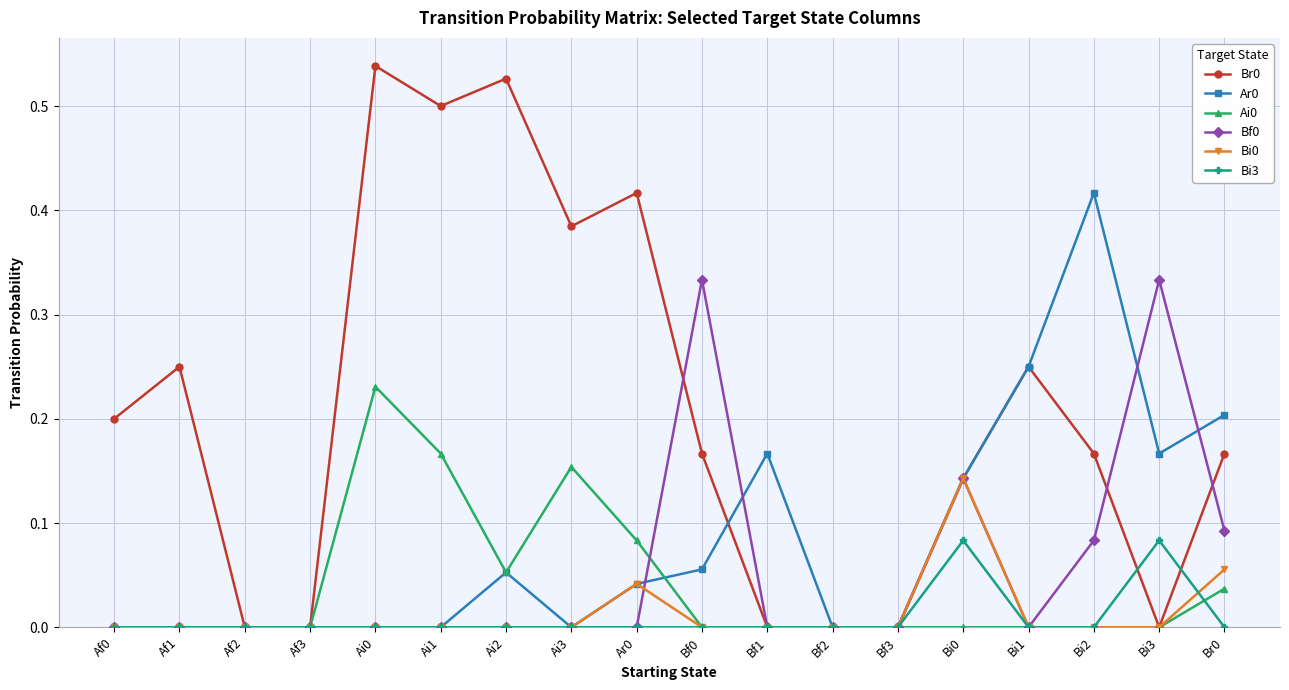

True or false: Bi3 has a value of 0.0 at Ai0.

True